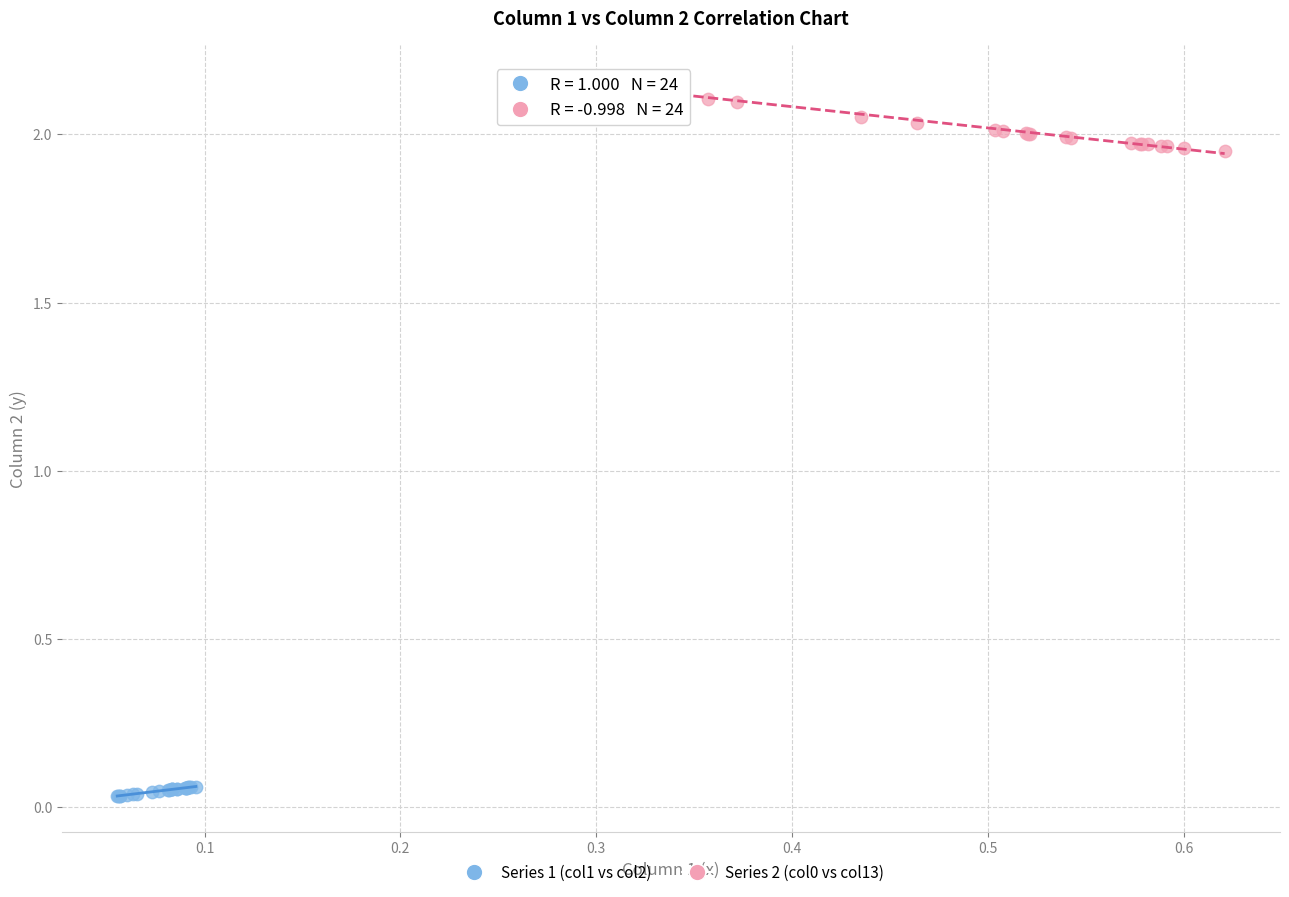

Which series contains the lowest Y value?

Series 1 (col1 vs col2)